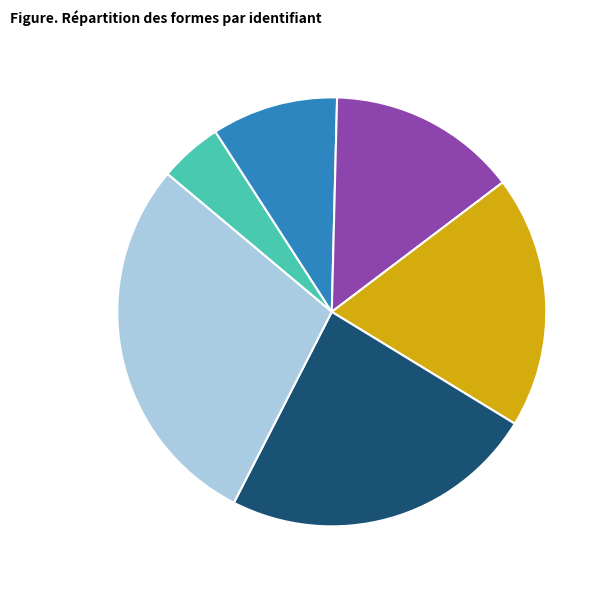

How many slices are in this pie chart?

6